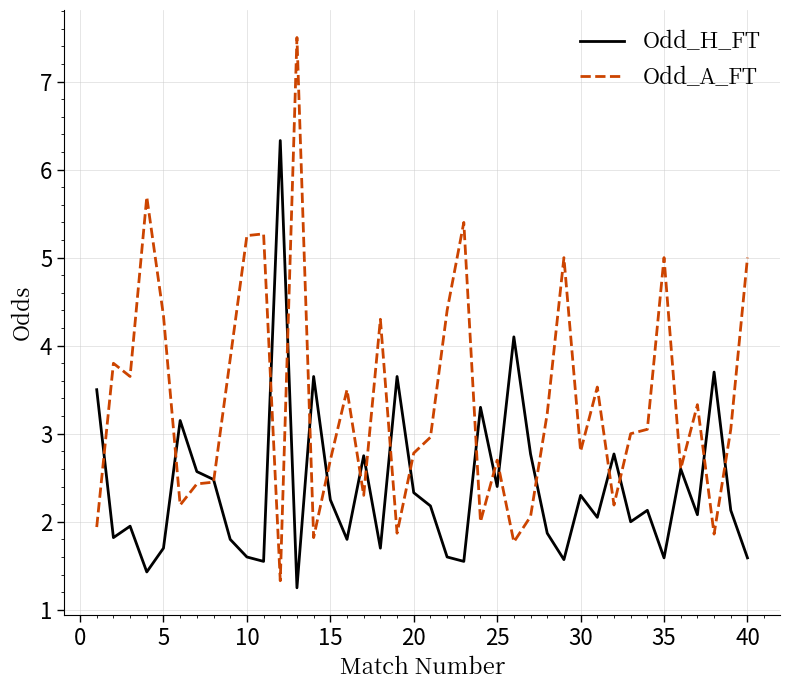

What is the lowest value of the Odd_A_FT series?

1.3